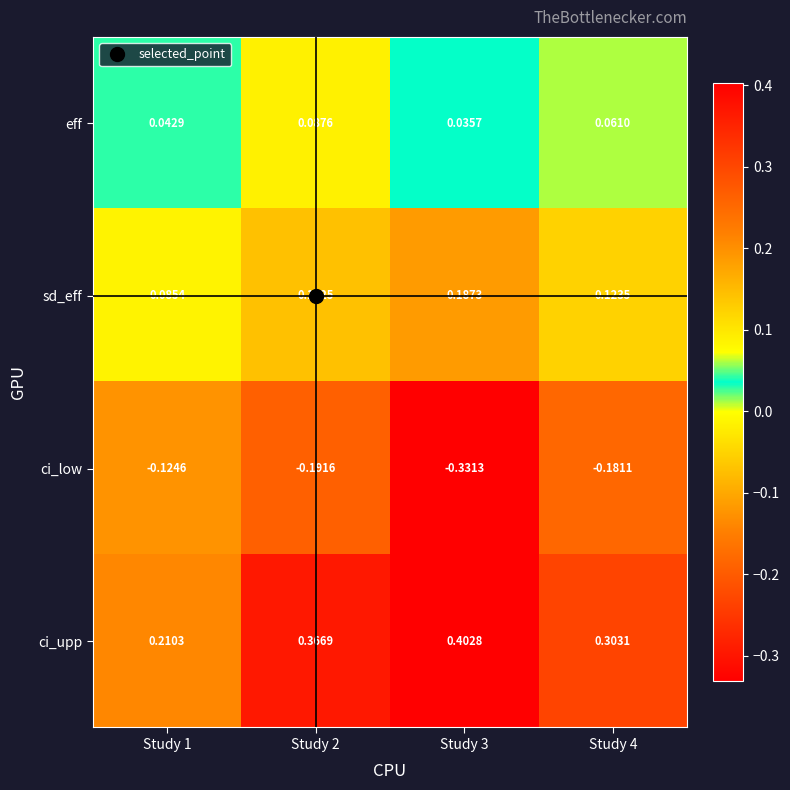

Rank the series at Study 2 from highest to lowest value.

ci_upp, sd_eff, eff, ci_low